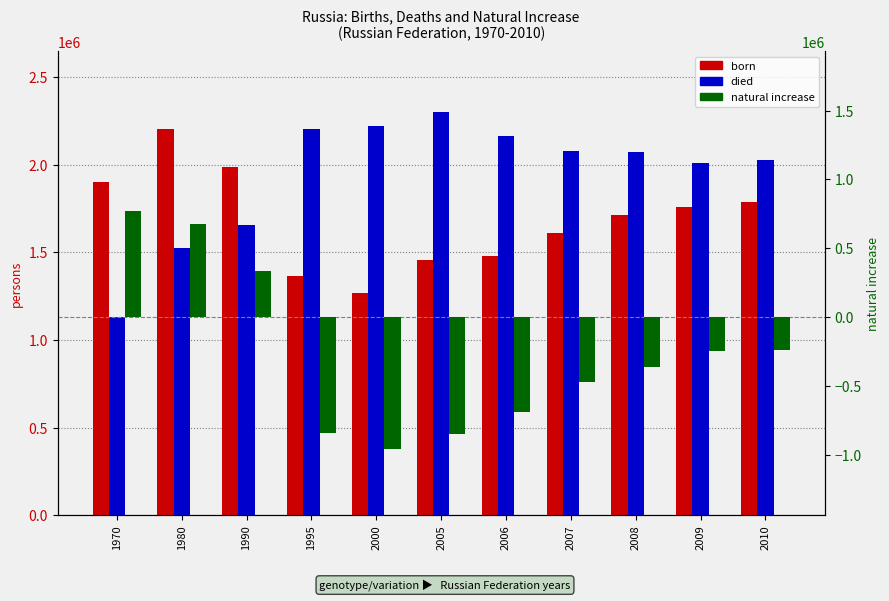

The died series shows 2921042 at 1995. True or false?

False